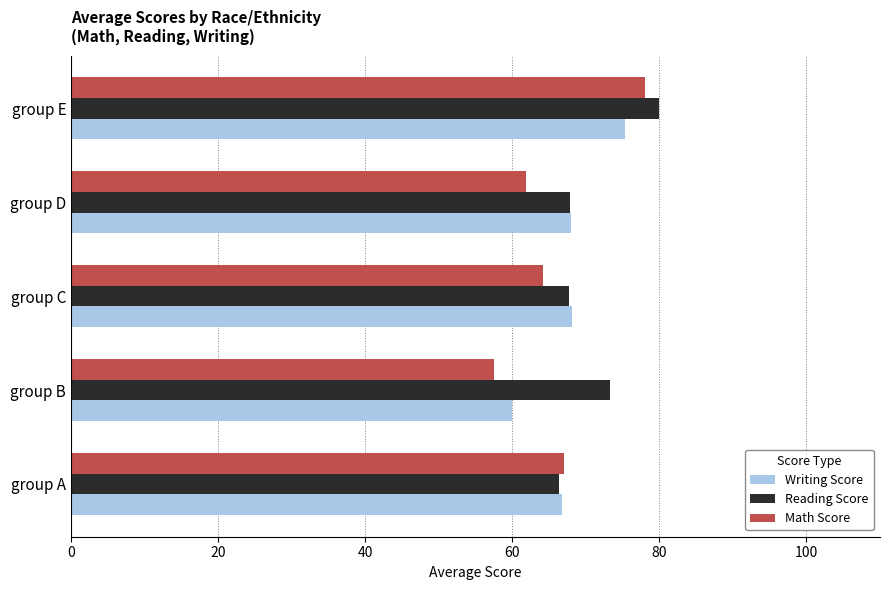

At which category is the sum across all series the highest?

group E